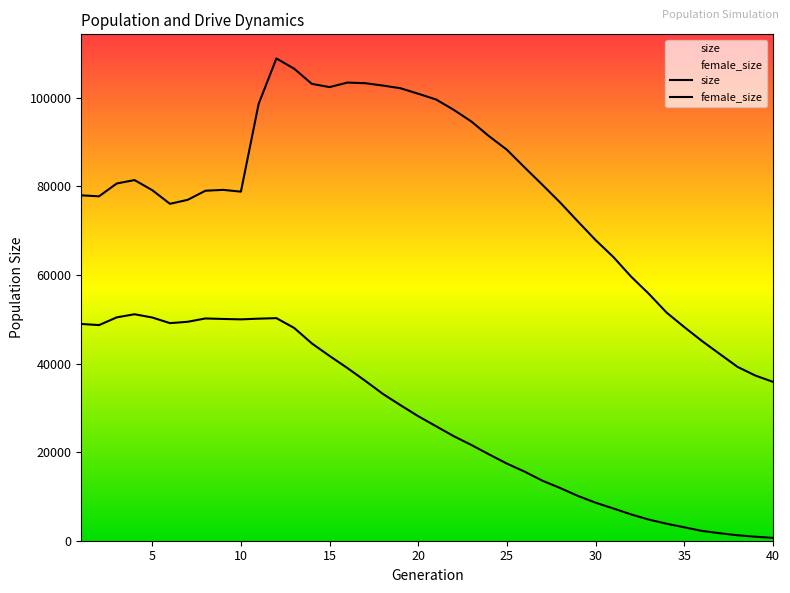

Reading left to right, extract all data points from this chart.

size: 78001.0	77781.0	80680.0	81448.0	79172.0	76088.0	76989.0	79042.0	79240.0	78834.0	98656.0	108918.0	106606.0	103178.0	102447.0	103470.0	103333.0	102800.0	102183.0	100945.0	99653.0	97314.0	94657.0	91328.0	88288.0	84289.0	80371.0	76382.0	72093.0	67892.0	64069.0	59644.0	55761.0	51523.0	48238.0	45089.0	42168.0	39260.0	37309.0	35876.0
female_size: 48958.0	48695.0	50445.0	51147.0	50413.0	49140.0	49446.0	50198.0	50082.0	49993.0	50148.0	50270.0	48061.0	44556.0	41725.0	39008.0	36140.0	33171.0	30601.0	28113.0	25865.0	23609.0	21613.0	19479.0	17412.0	15594.0	13556.0	11901.0	10119.0	8578.0	7283.0	5940.0	4764.0	3841.0	3028.0	2214.0	1686.0	1234.0	911.0	639.0